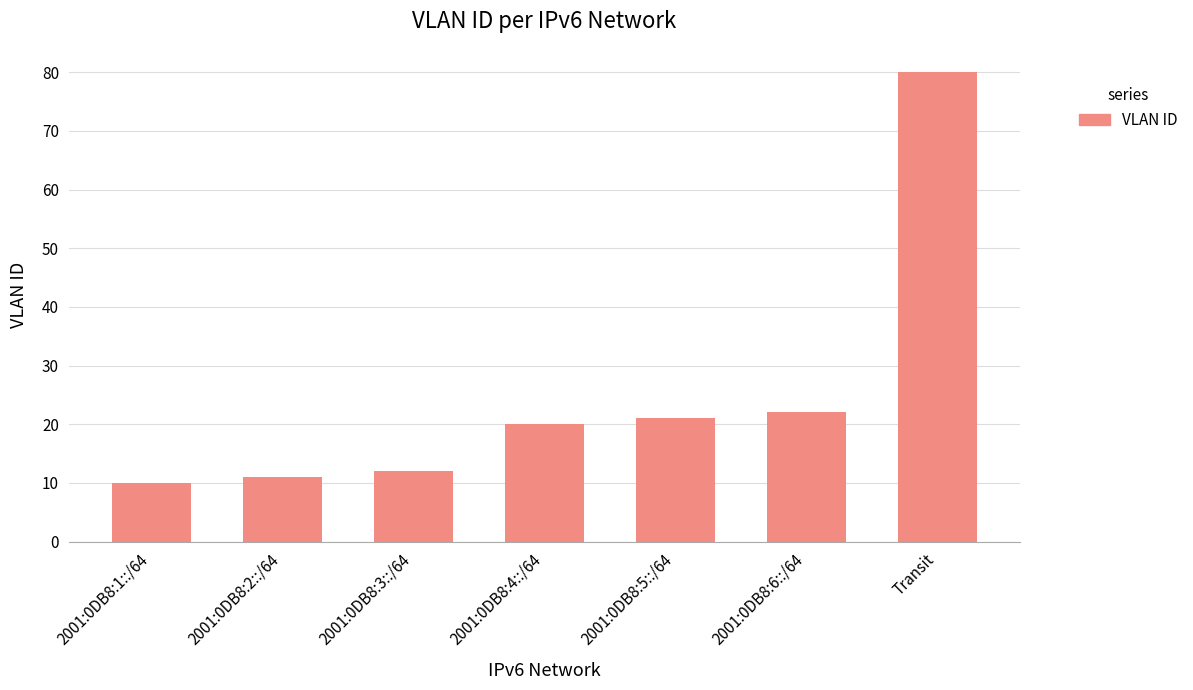

What is the minimum value shown in the chart?

10